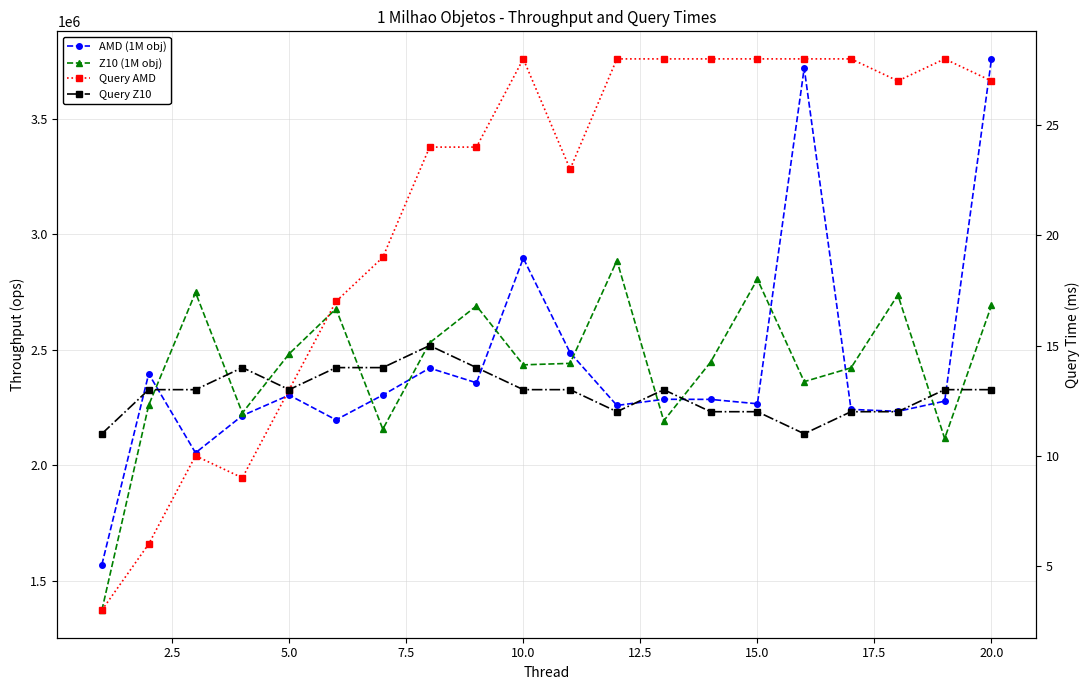

What is the total value across all series at 12.5?

4874335